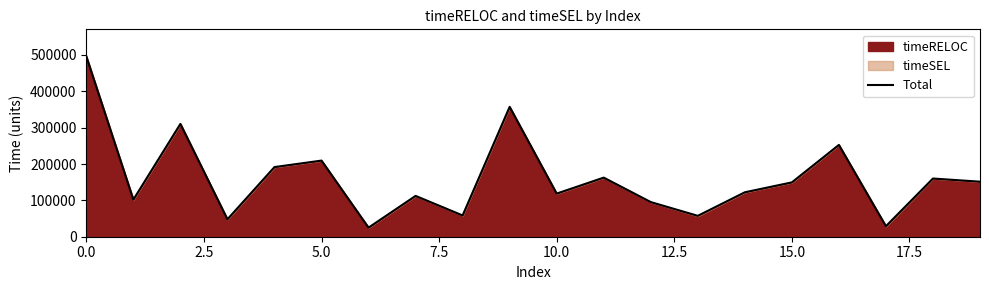

What is the highest value of the Total series?

495965